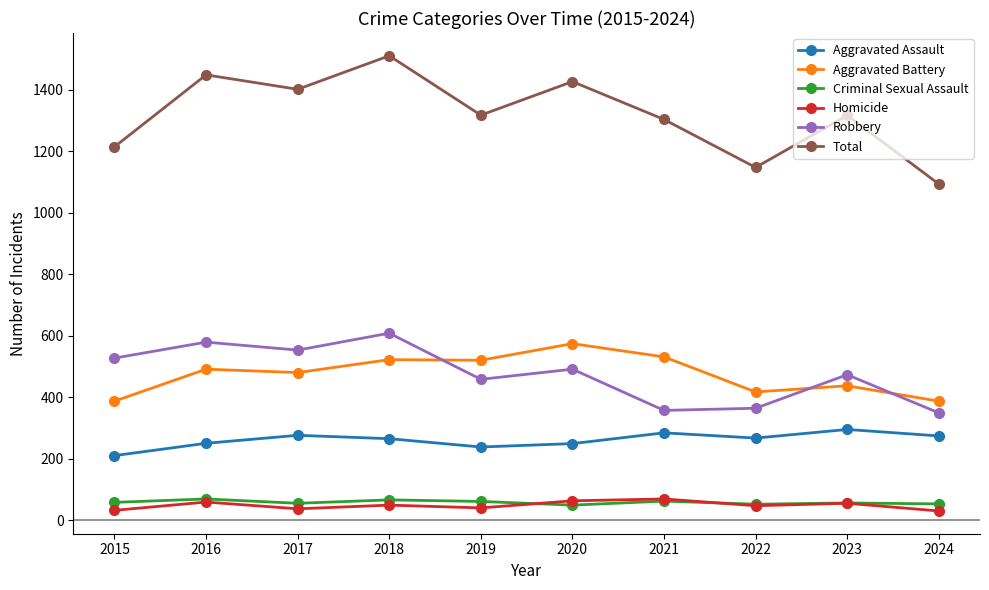

What is the value of the Aggravated Battery point at the 5th from the left?

520